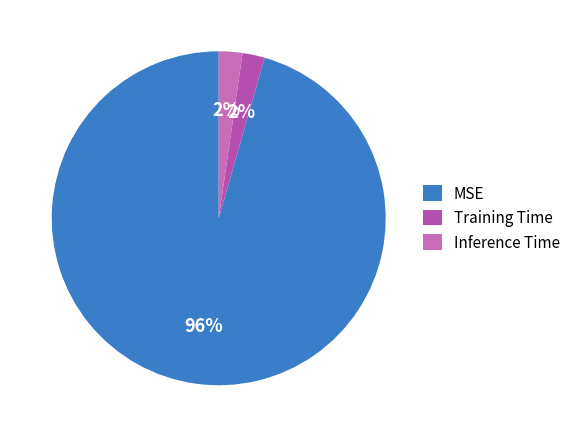

Do MSE and Training Time together represent more than half of the pie?

Yes